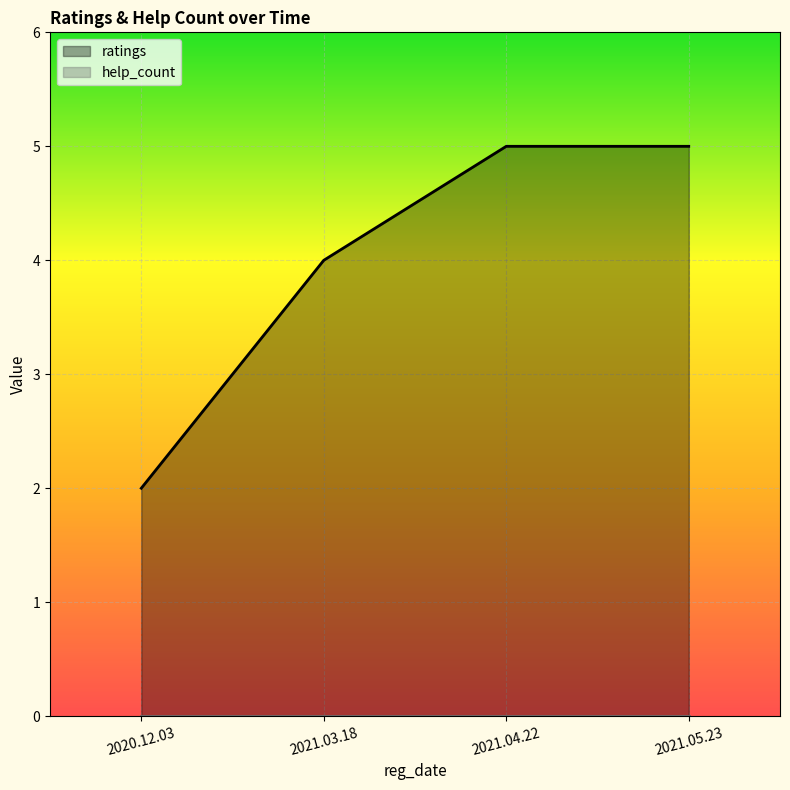

True or false: the data shows 1 at 2020.12.03.

False